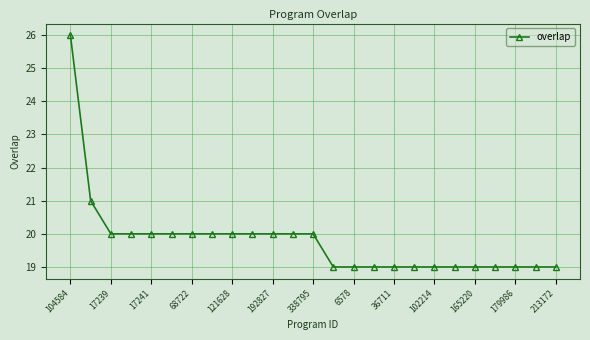

Reading left to right, transcribe all the data shown in this chart.

26	21	20	20	20	20	20	20	20	20	20	20	20	19	19	19	19	19	19	19	19	19	19	19	19